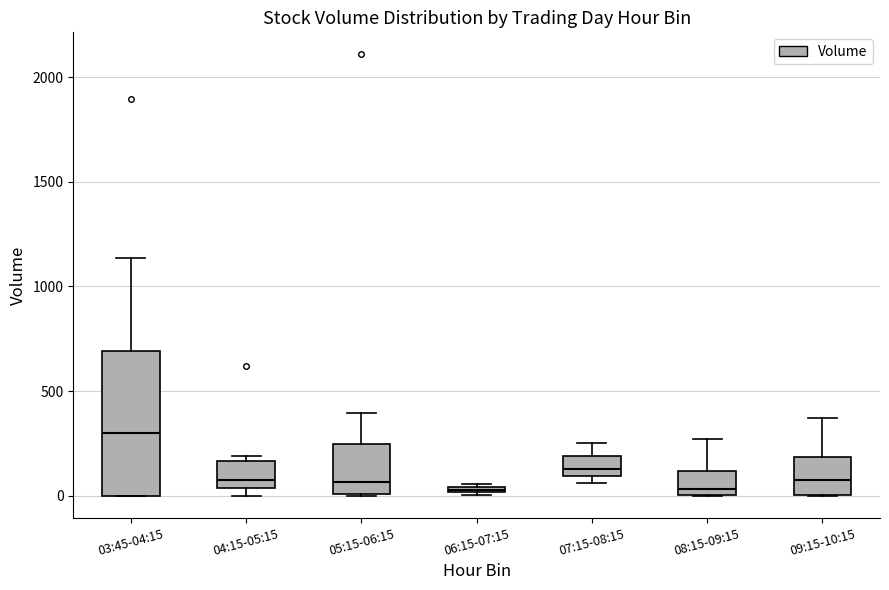

Which box's median line is the highest?

03:45-04:15